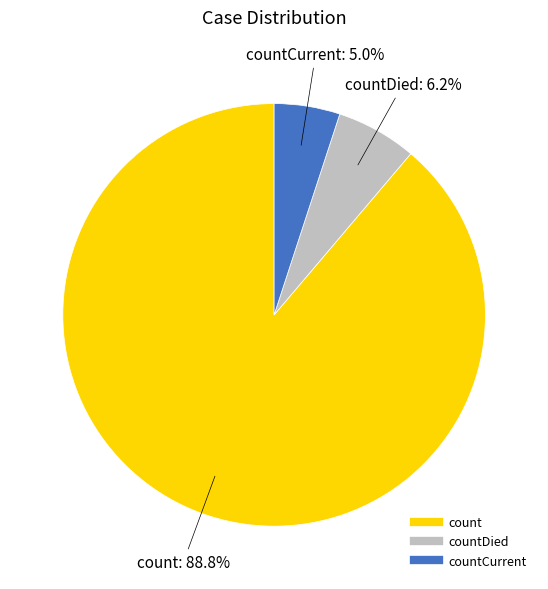

Is there any slice that represents more than half of the pie?

Yes